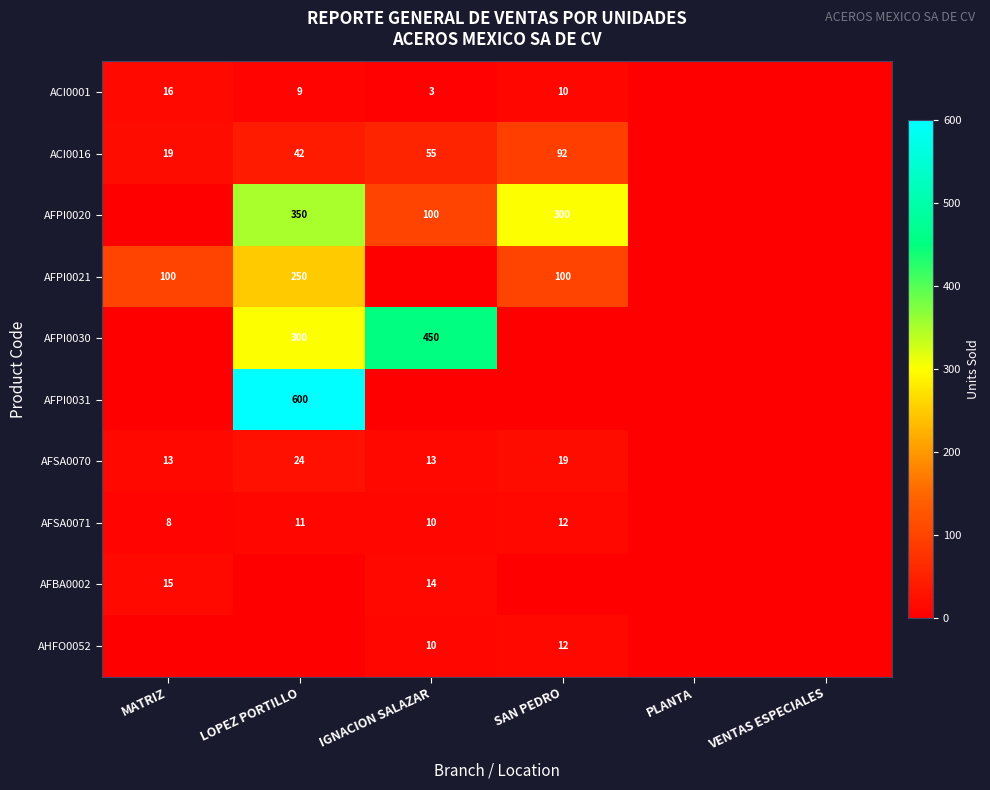

The value of ACI0001 at MATRIZ is 10. True or false?

False